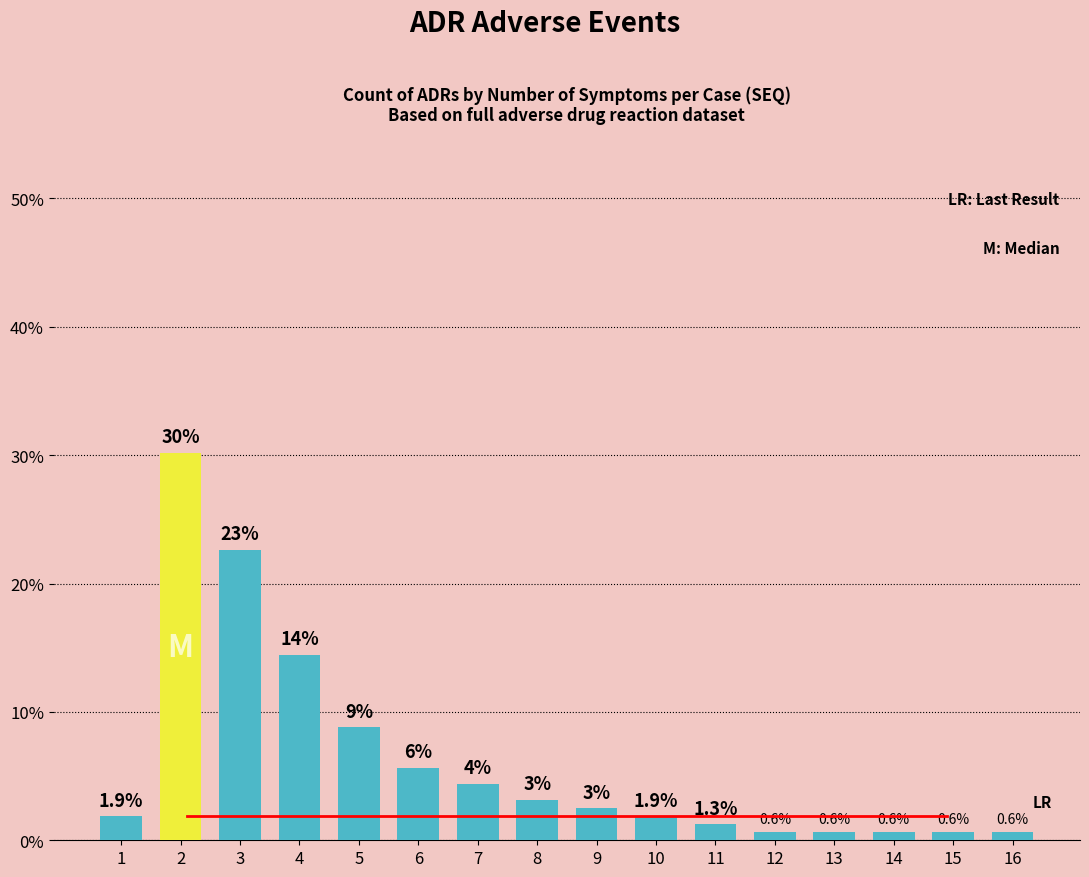

Is it true that the value at 3 is 36.8?

False